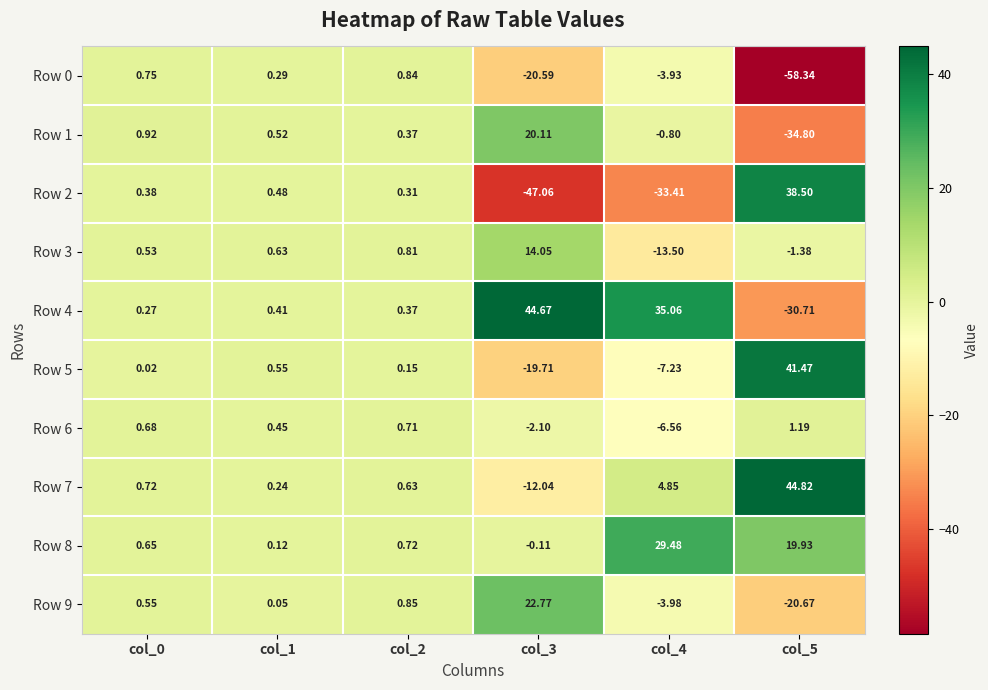

Is the value of Row 1 at col_3 greater than the value of Row 3 at col_0?

Yes